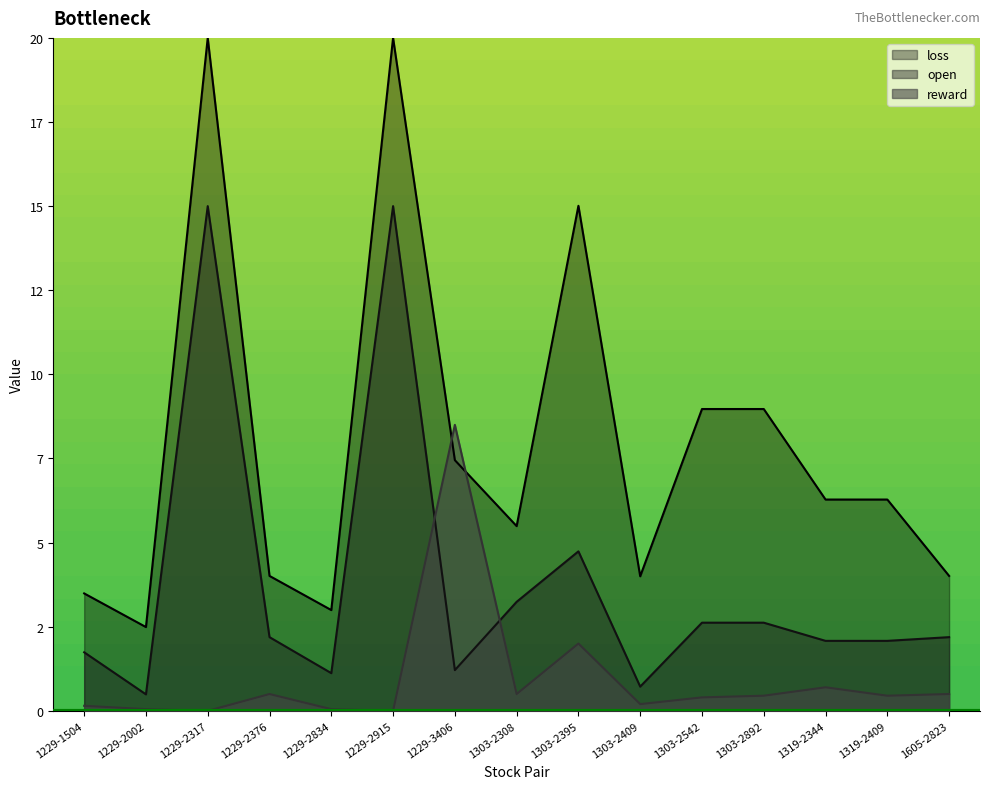

At which category is the sum across all series the highest?

1229-2317